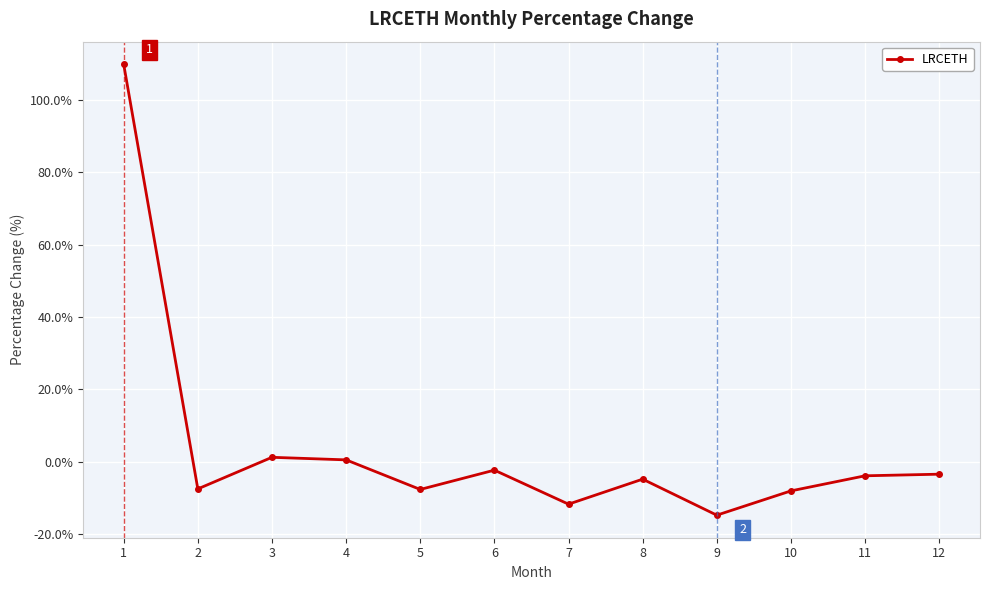

Does the chart have visible grid lines?

Yes